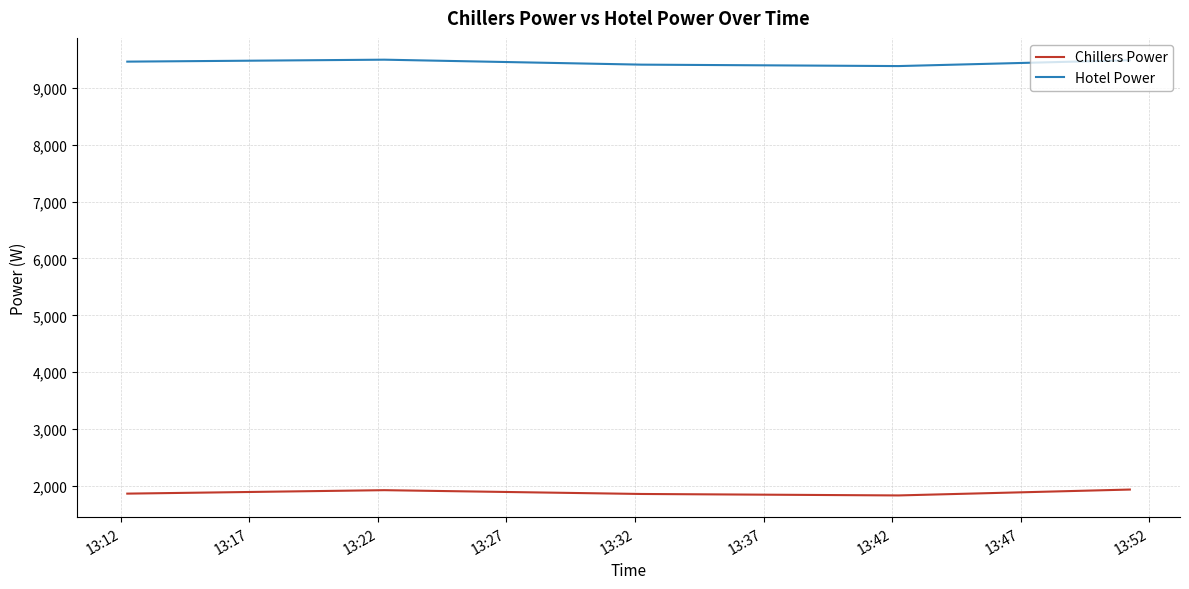

True or false: Chillers Power and Hotel Power intersect in this chart.

False